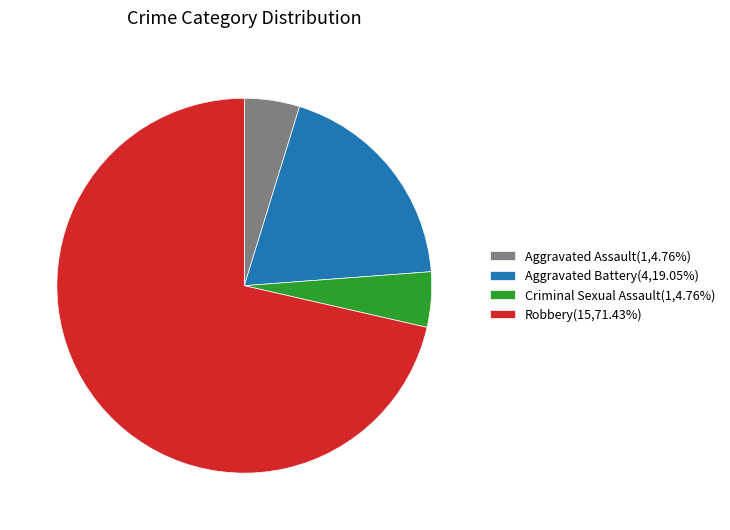

Count the number of slices in the pie.

4